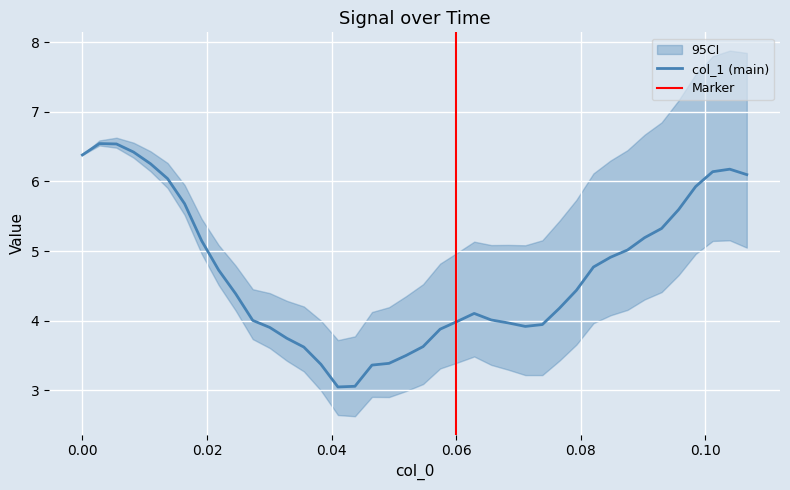

How many lines are shown in the chart?

1